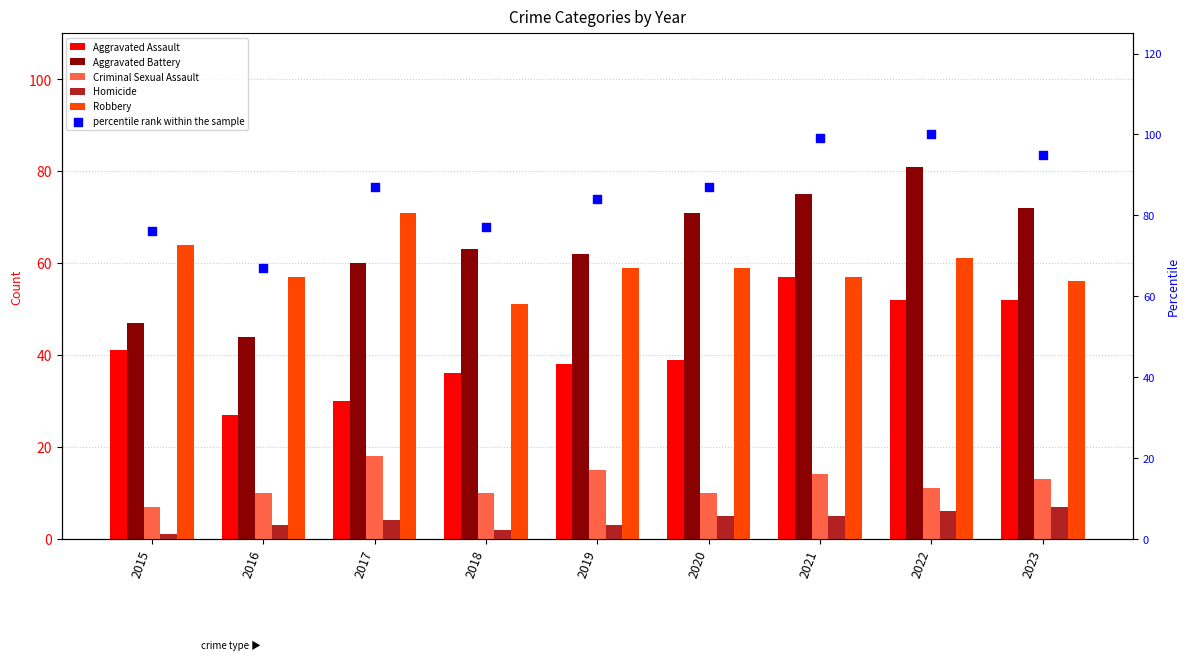

Which series contains the highest Y value?

percentile rank within the sample